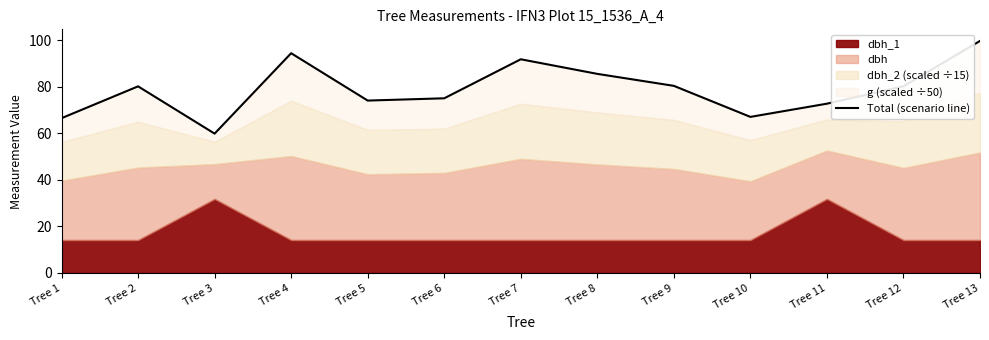

What is the value of the 3rd point from the left?

59.9